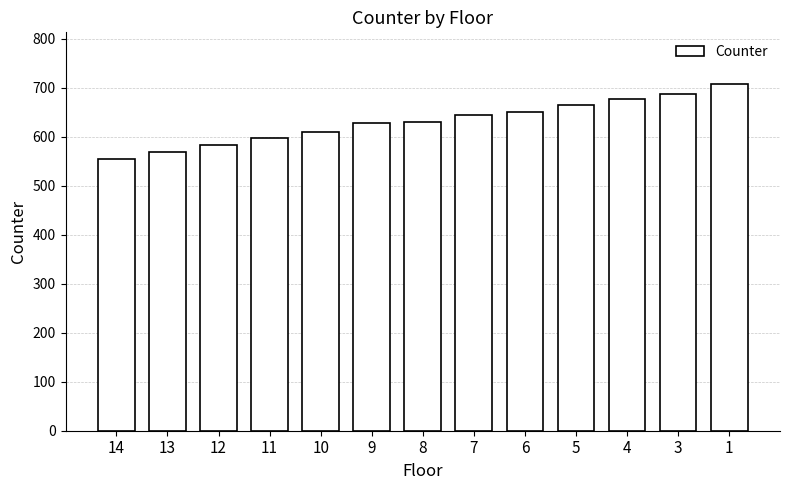

What is the change in value from 14 to 12?

+26.8